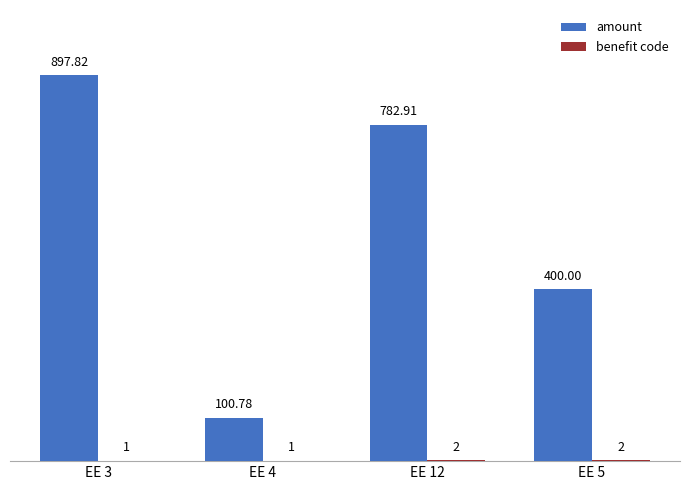

Which series changed the most between EE 3 and EE 5?

amount